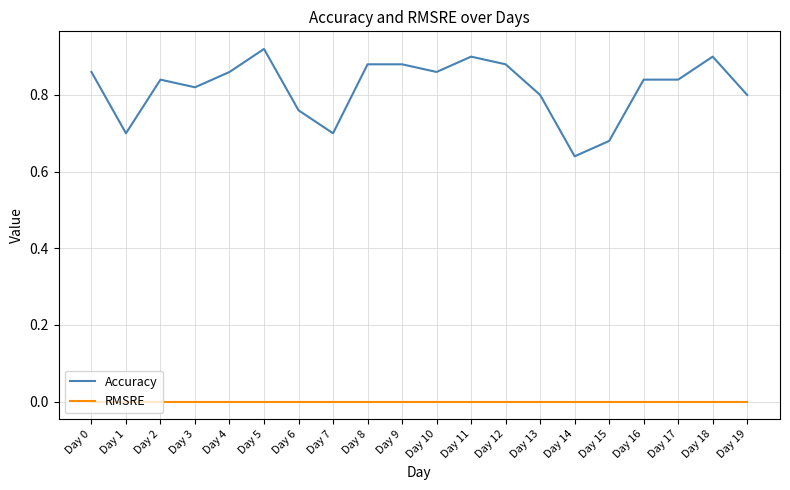

Rank the series by their maximum value, from lowest to highest.

RMSRE, Accuracy